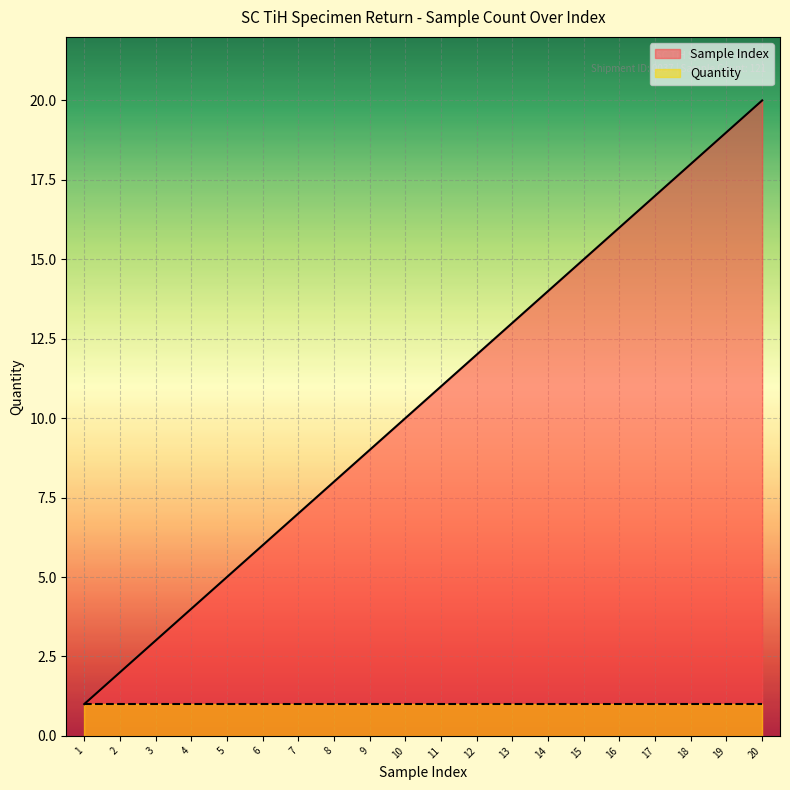

True or false: the data shows 1 at 1.

False